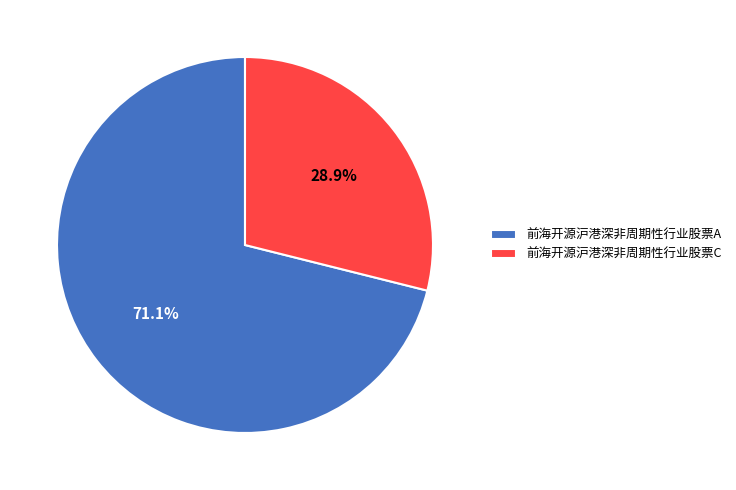

Which slice is the smallest?

前海开源沪港深非周期性行业股票C